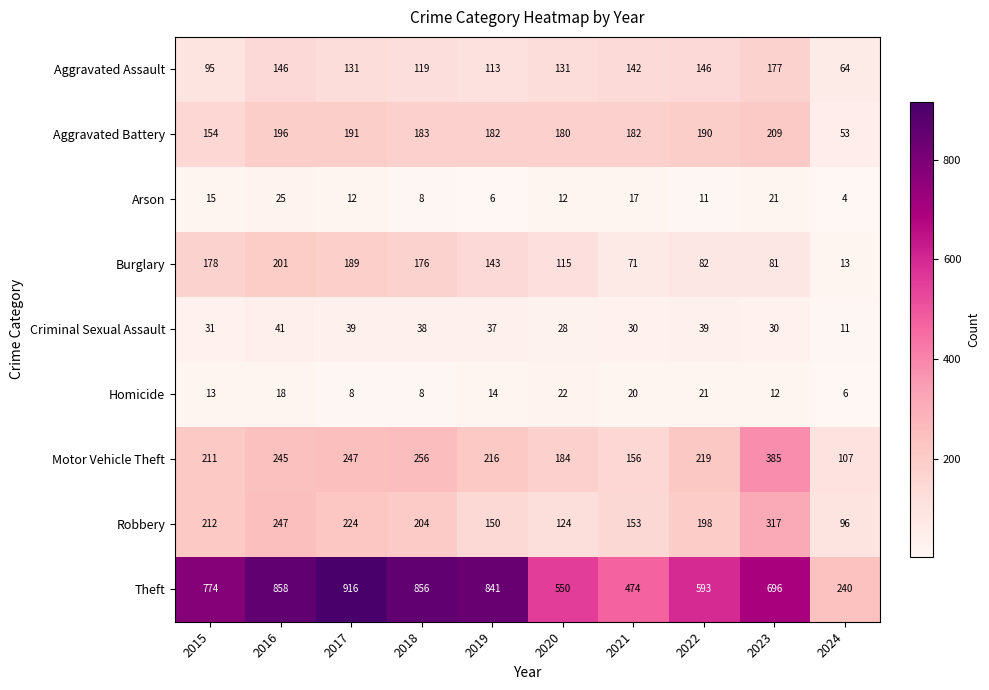

Which series has the largest range (max minus min)?

Theft